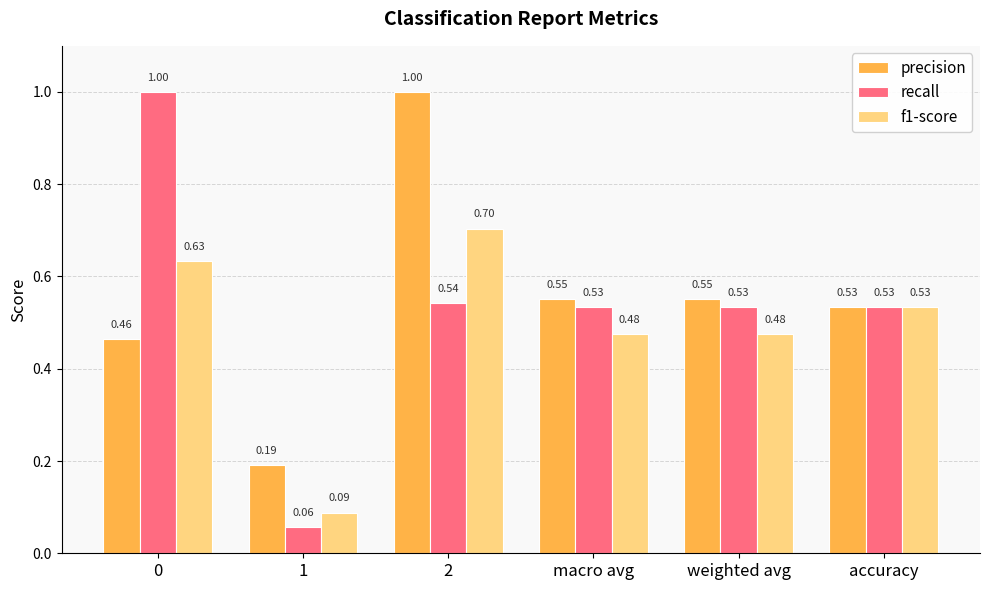

What is the sum of the f1-score values at weighted avg and accuracy?

1.0